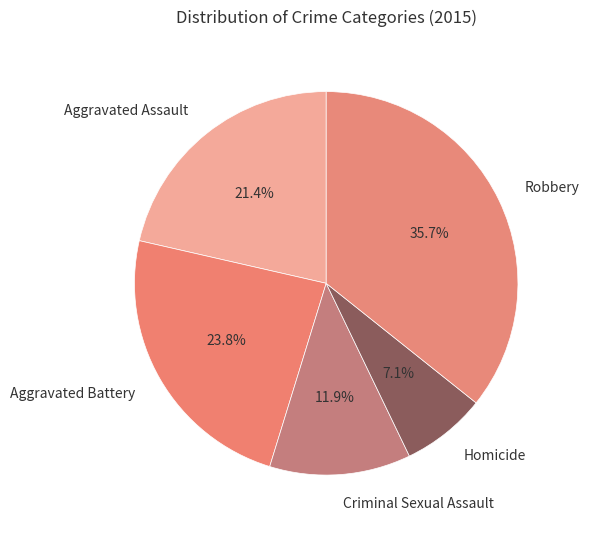

The Homicide slice represents 21% of the pie. True or false?

False